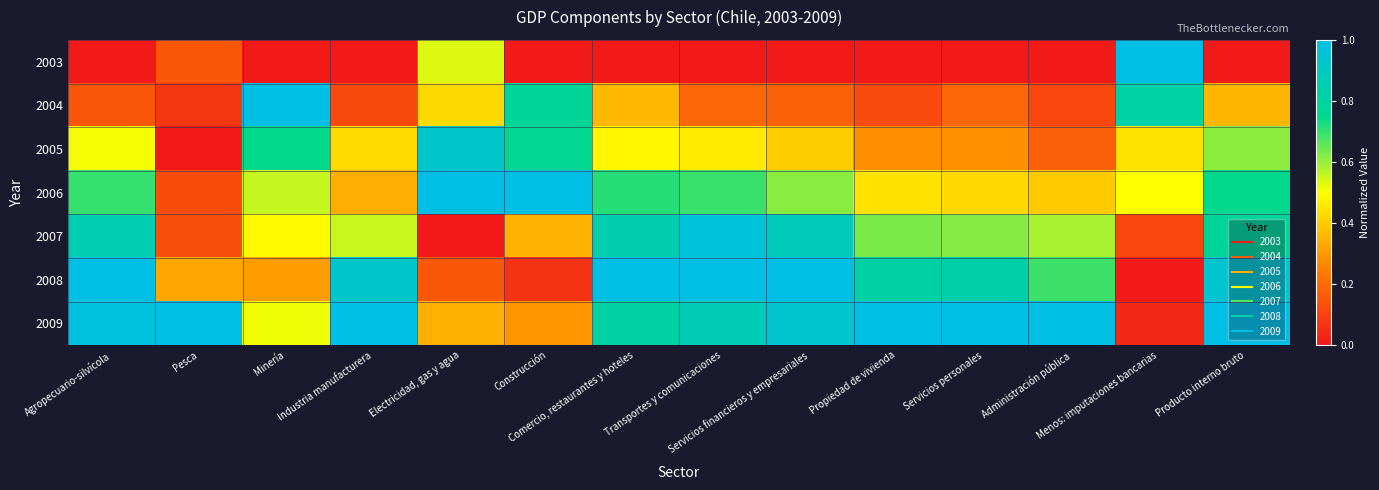

Reading right to left, list all the values displayed in this chart.

2003: Producto interno bruto=0.0	Menos: imputaciones bancarias=1.0	Administración pública=0.0	Servicios personales=0.0	Propiedad de vivienda=0.0	Servicios financieros y empresariales=0.0	Transportes y comunicaciones=0.0	Comercio, restaurantes y hoteles=0.0	Construcción=0.0	Electricidad, gas y agua=0.5	Industria manufacturera=0.0	Minería=0.0	Pesca=0.2	Agropecuario-silvícola=0.0
2004: Producto interno bruto=0.4	Menos: imputaciones bancarias=0.8	Administración pública=0.1	Servicios personales=0.2	Propiedad de vivienda=0.1	Servicios financieros y empresariales=0.2	Transportes y comunicaciones=0.2	Comercio, restaurantes y hoteles=0.4	Construcción=0.8	Electricidad, gas y agua=0.4	Industria manufacturera=0.1	Minería=1.0	Pesca=0.1	Agropecuario-silvícola=0.2
2005: Producto interno bruto=0.6	Menos: imputaciones bancarias=0.4	Administración pública=0.2	Servicios personales=0.3	Propiedad de vivienda=0.3	Servicios financieros y empresariales=0.4	Transportes y comunicaciones=0.5	Comercio, restaurantes y hoteles=0.5	Construcción=0.8	Electricidad, gas y agua=0.9	Industria manufacturera=0.4	Minería=0.7	Pesca=0.0	Agropecuario-silvícola=0.5
2006: Producto interno bruto=0.8	Menos: imputaciones bancarias=0.5	Administración pública=0.4	Servicios personales=0.4	Propiedad de vivienda=0.4	Servicios financieros y empresariales=0.6	Transportes y comunicaciones=0.7	Comercio, restaurantes y hoteles=0.7	Construcción=1.0	Electricidad, gas y agua=1.0	Industria manufacturera=0.3	Minería=0.6	Pesca=0.1	Agropecuario-silvícola=0.7
2007: Producto interno bruto=0.8	Menos: imputaciones bancarias=0.1	Administración pública=0.6	Servicios personales=0.6	Propiedad de vivienda=0.6	Servicios financieros y empresariales=0.9	Transportes y comunicaciones=1.0	Comercio, restaurantes y hoteles=0.8	Construcción=0.3	Electricidad, gas y agua=0.0	Industria manufacturera=0.6	Minería=0.5	Pesca=0.1	Agropecuario-silvícola=0.9
2008: Producto interno bruto=0.9	Menos: imputaciones bancarias=0.0	Administración pública=0.7	Servicios personales=0.8	Propiedad de vivienda=0.8	Servicios financieros y empresariales=1.0	Transportes y comunicaciones=1.0	Comercio, restaurantes y hoteles=1.0	Construcción=0.1	Electricidad, gas y agua=0.2	Industria manufacturera=0.9	Minería=0.3	Pesca=0.3	Agropecuario-silvícola=1.0
2009: Producto interno bruto=1.0	Menos: imputaciones bancarias=0.0	Administración pública=1.0	Servicios personales=1.0	Propiedad de vivienda=1.0	Servicios financieros y empresariales=0.9	Transportes y comunicaciones=0.9	Comercio, restaurantes y hoteles=0.8	Construcción=0.3	Electricidad, gas y agua=0.3	Industria manufacturera=1.0	Minería=0.5	Pesca=1.0	Agropecuario-silvícola=1.0